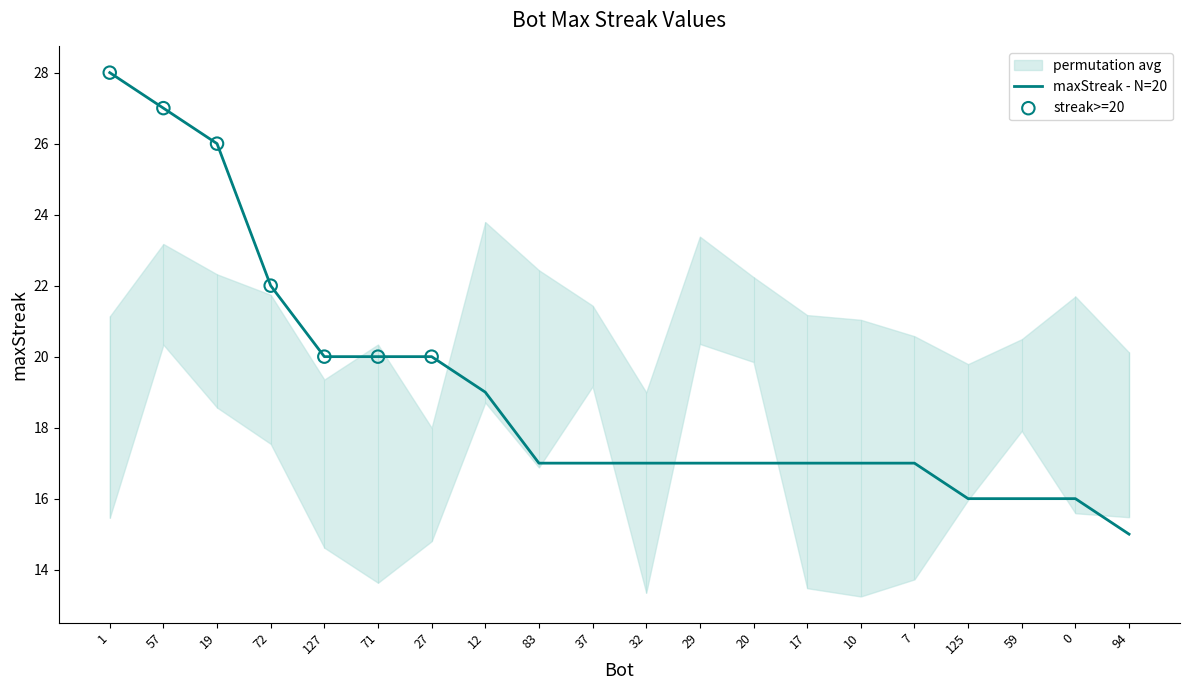

What is the change in value from 127 to 7?

-3